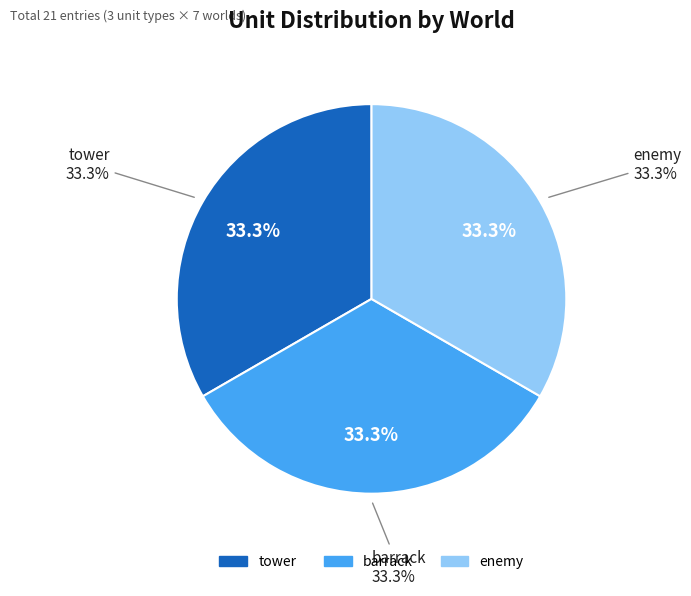

Count the number of slices in the pie.

7